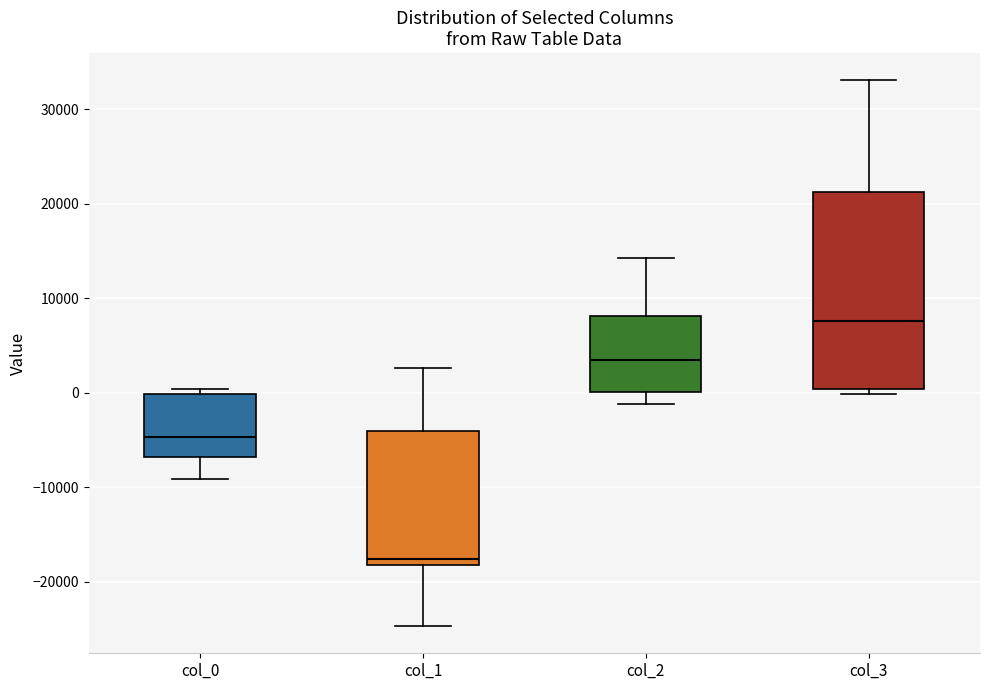

Where is the lower edge of the box for col_1 on the y-axis? The values are not printed on the chart, so give them approximately, as read against the axis.

-18000